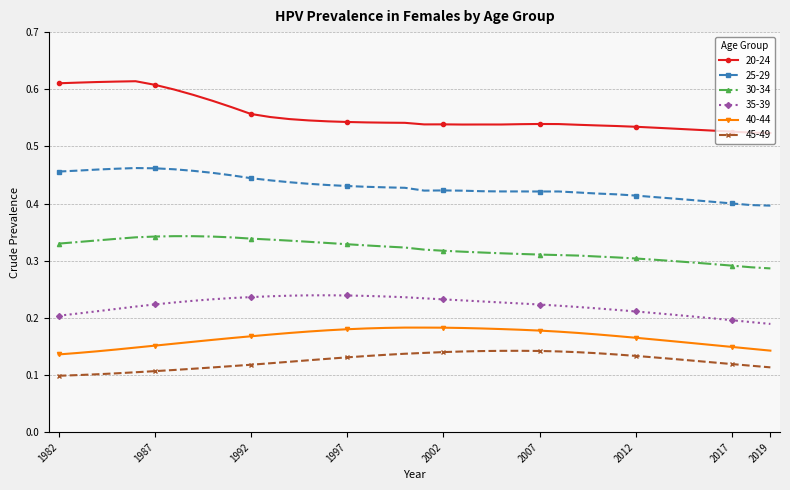

What is the sum of all 40-44 values?

6.3